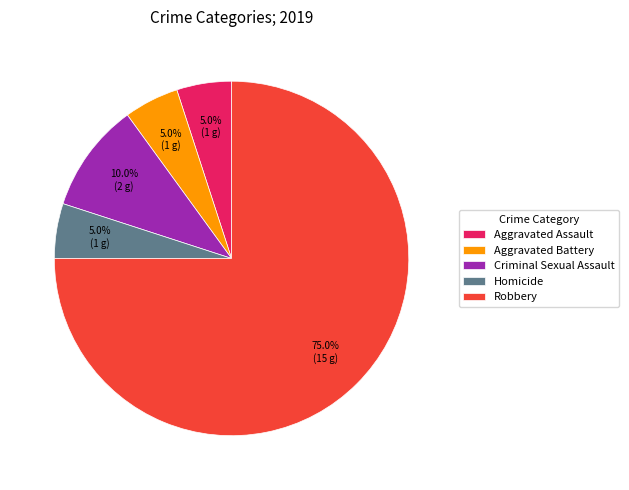

What is the majority slice?

Robbery